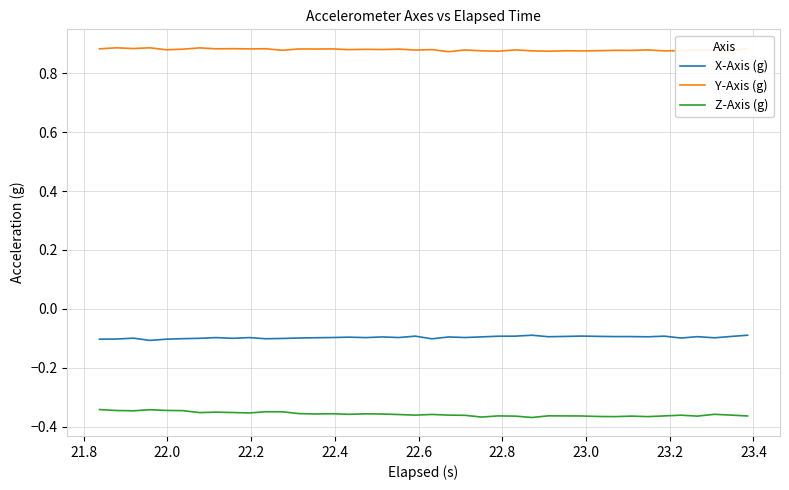

In Z-Axis (g), how many points are higher than both neighbors (excluding endpoints)?

11